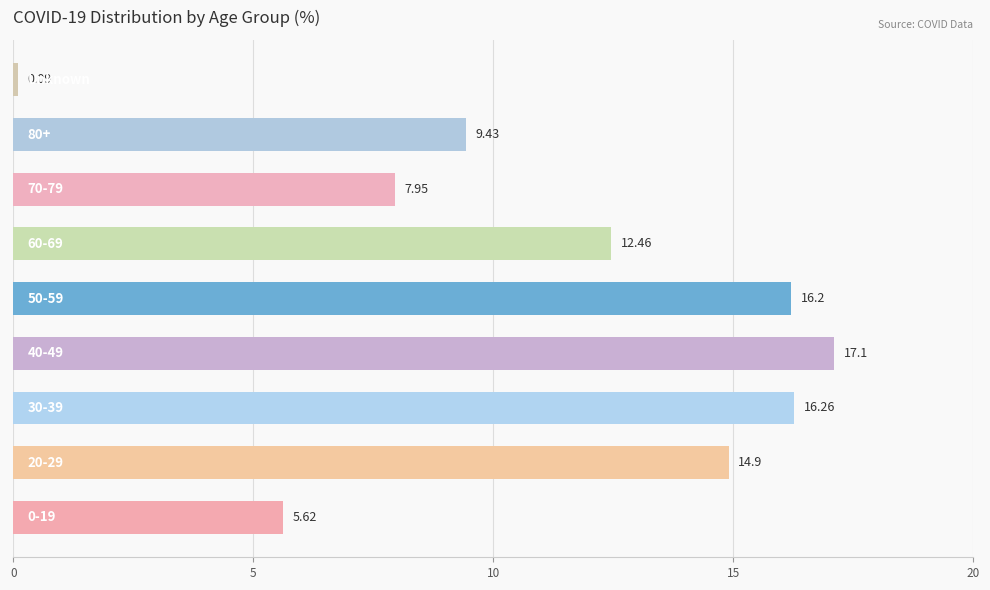

What is the difference between the maximum and minimum values?

17.0